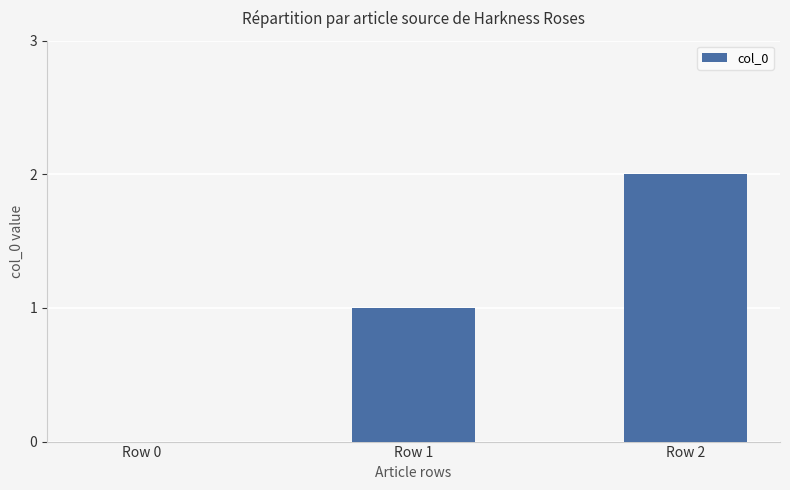

How many positive values are there?

2